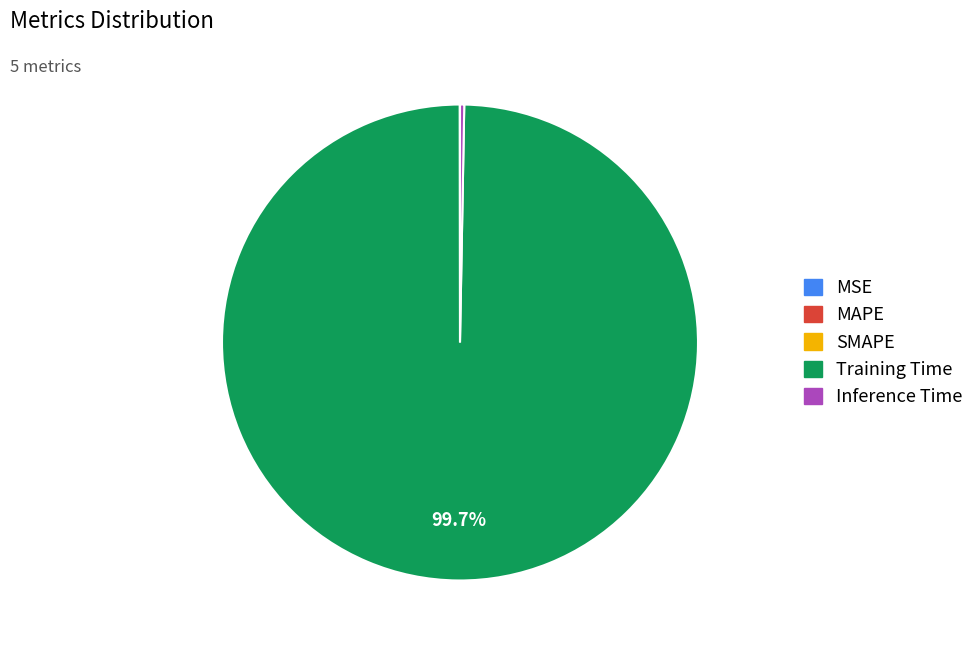

Which category accounts for the majority?

Training Time